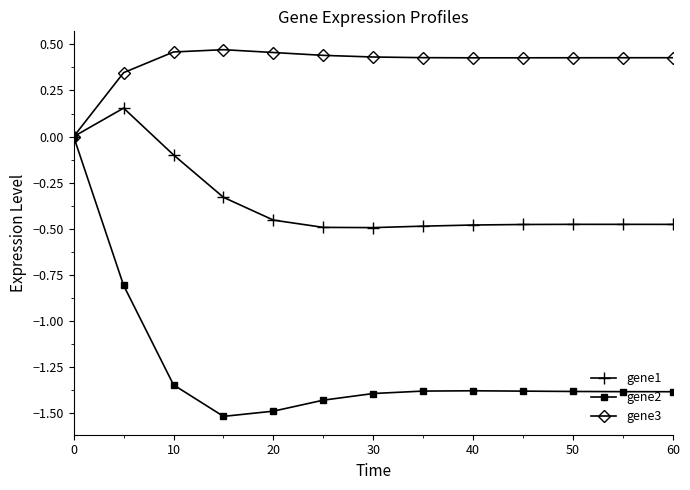

What is the minimum value for gene2?

-1.5